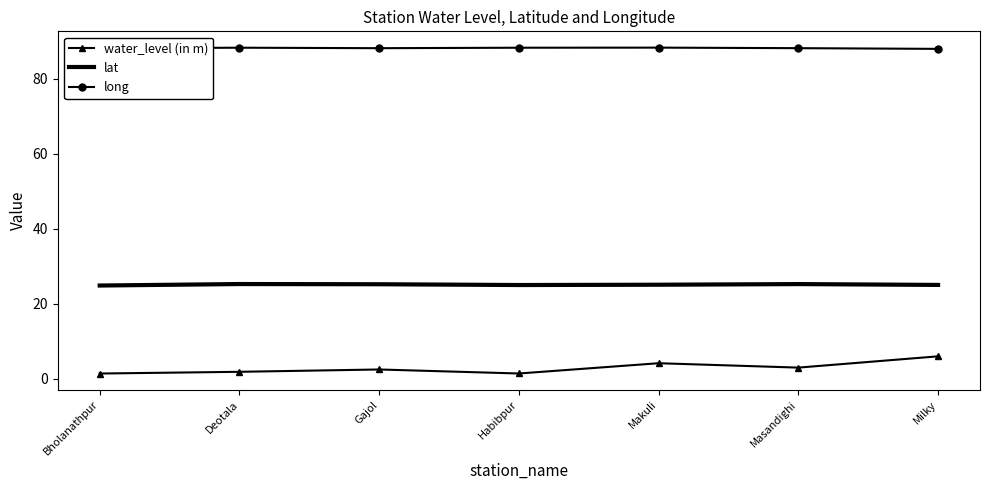

List the series in order of their peak value, lowest first.

water_level (in m), lat, long